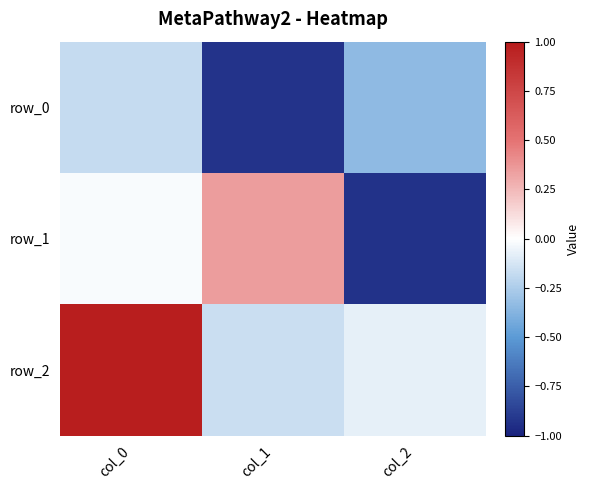

At which label does row_2 reach its peak?

col_0